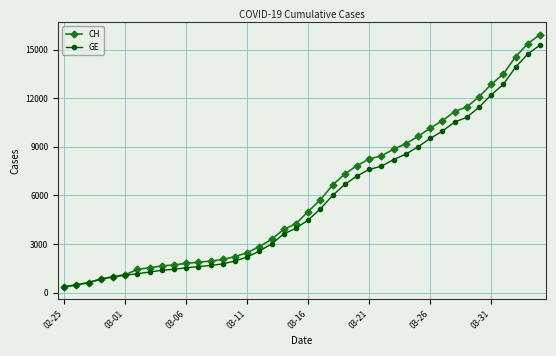

What is the value of the GE point at the 1st from the left?

375